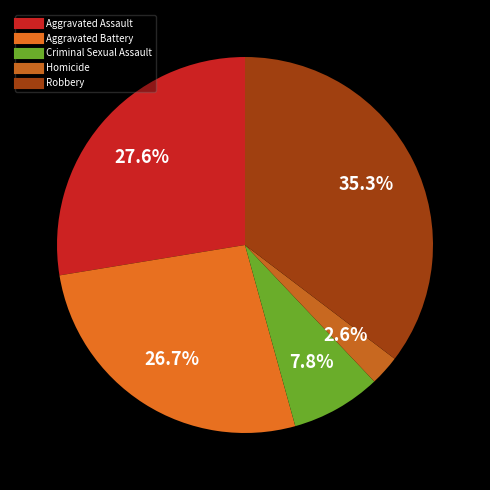

To the nearest percent, what is the difference between the largest and smallest slice percentages?

33%